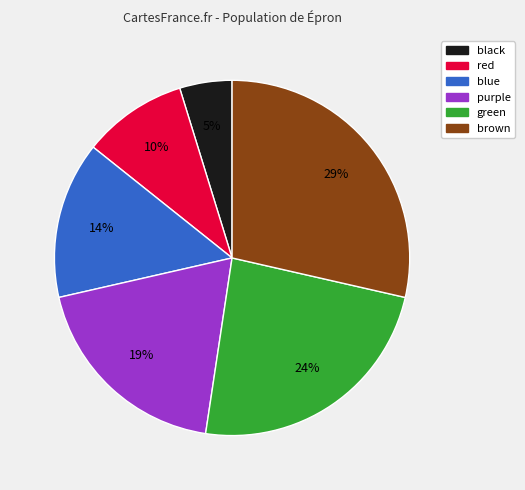

The purple slice represents 19% of the pie. True or false?

True